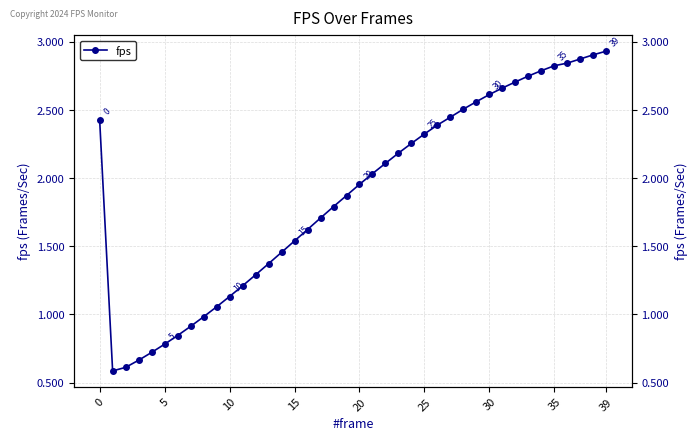

What is the difference between the maximum and minimum values?

2.3